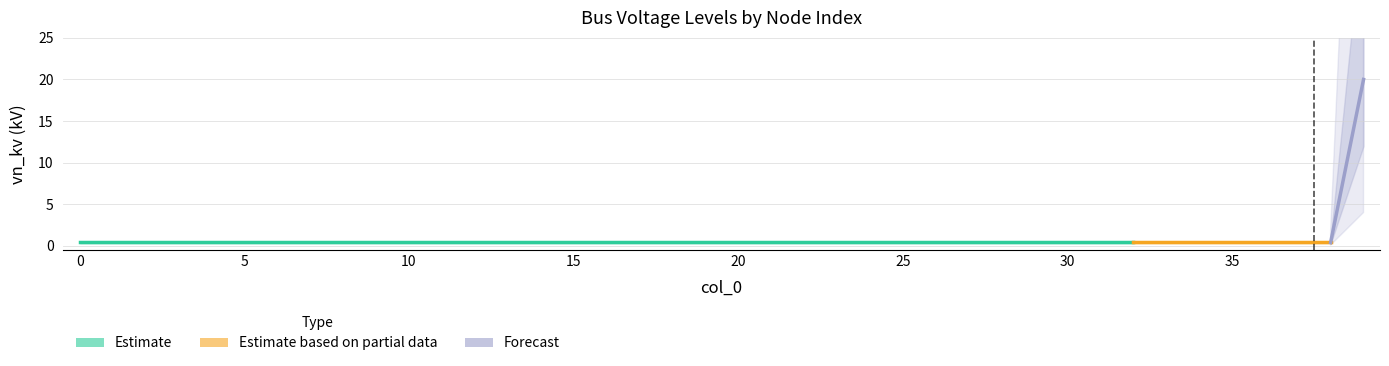

Reading left to right, list all the values displayed in this chart.

0=0.4	1=0.4	2=0.4	3=0.4	4=0.4	5=0.4	6=0.4	7=0.4	8=0.4	9=0.4	10=0.4	11=0.4	12=0.4	13=0.4	14=0.4	15=0.4	16=0.4	17=0.4	18=0.4	19=0.4	20=0.4	21=0.4	22=0.4	23=0.4	24=0.4	25=0.4	26=0.4	27=0.4	28=0.4	29=0.4	30=0.4	31=0.4	32=0.4	33=0.4	34=0.4	35=0.4	36=0.4	37=0.4	38=0.4	39=20.0